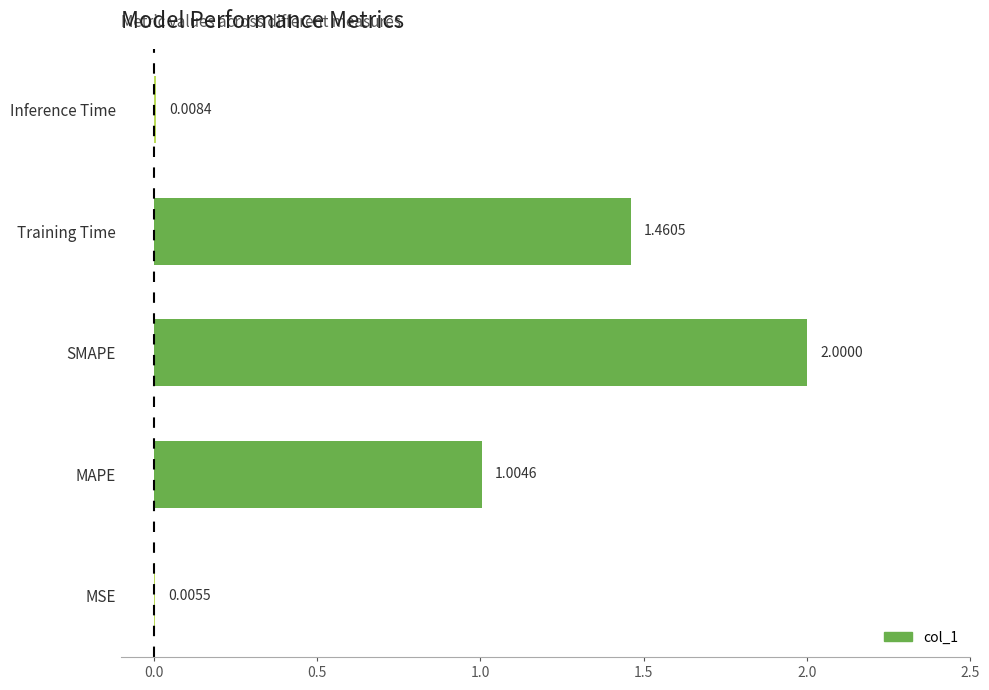

Which label corresponds to the largest value in the chart?

SMAPE